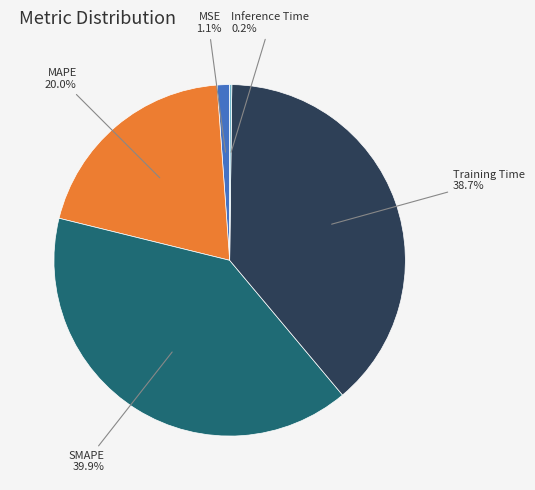

Is there a majority slice in this chart?

No